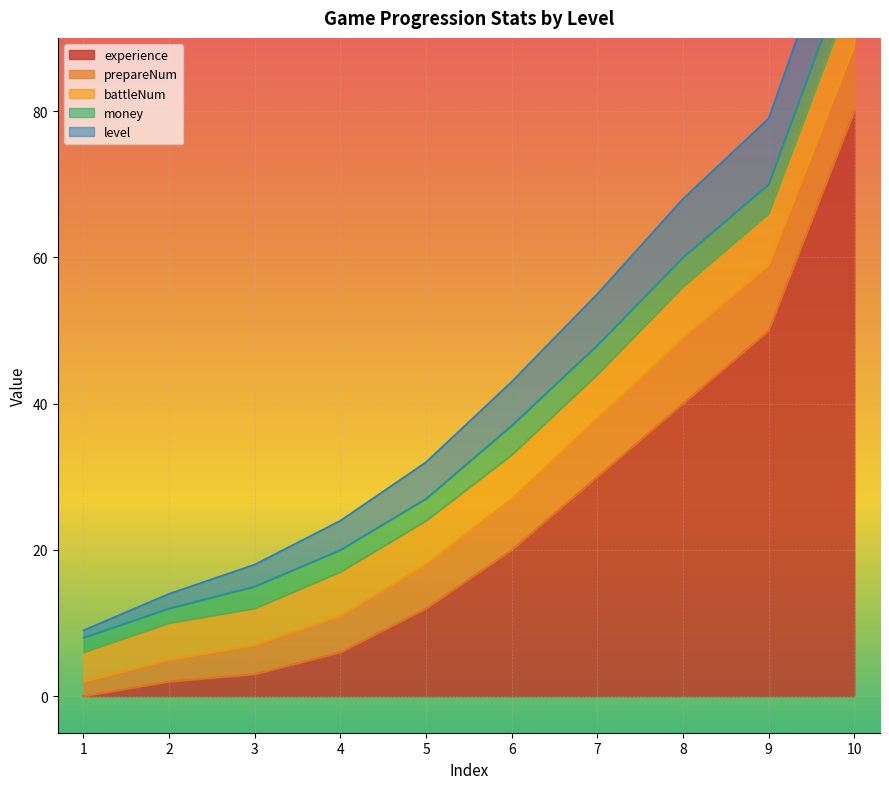

Where does the prepareNum series first go above 7?

7